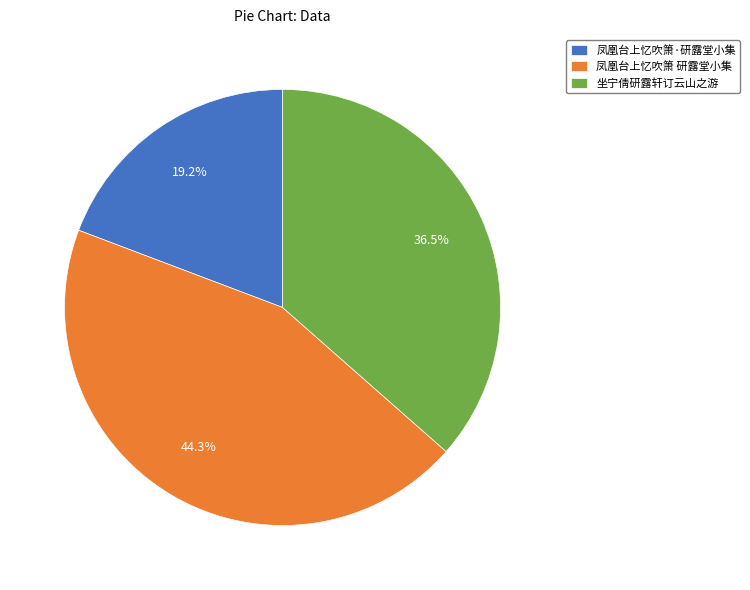

Does 坐宁倩研露轩订云山之游 represent more than half of the total?

No